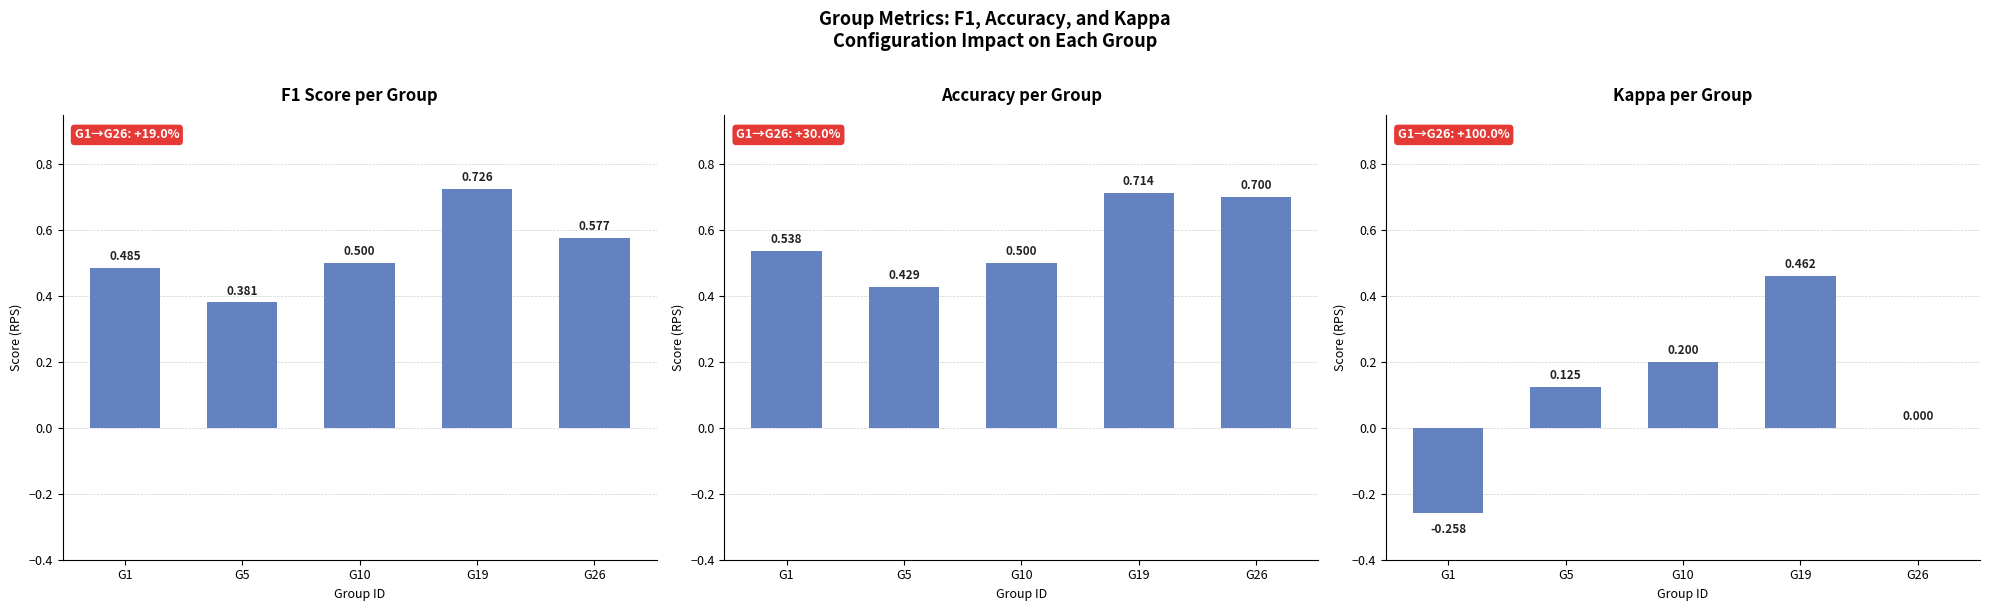

Which series has the largest total across all categories?

accuracy